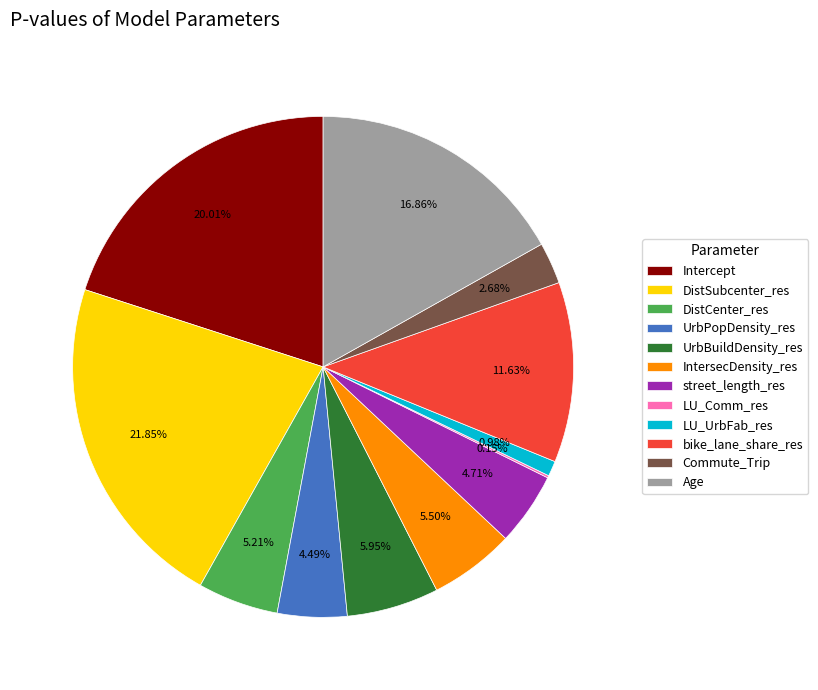

Between IntersecDensity_res and Intercept, which is larger?

Intercept